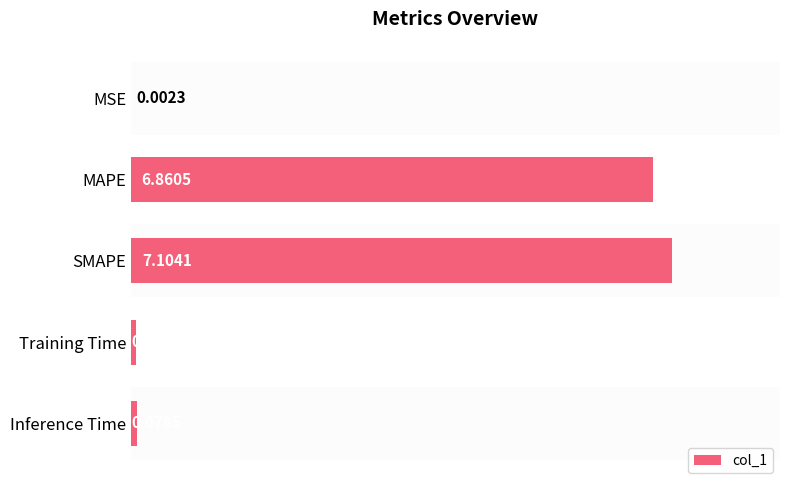

What is the sum of all values?

14.1